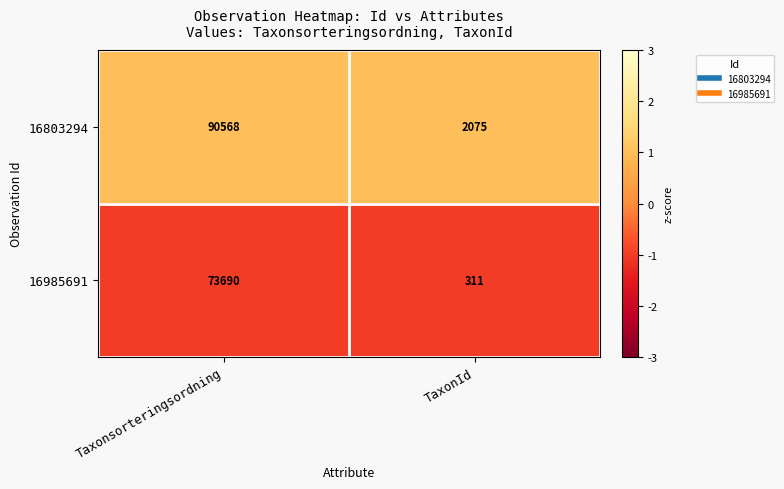

Is it true that 16985691 equals 311 at TaxonId?

True